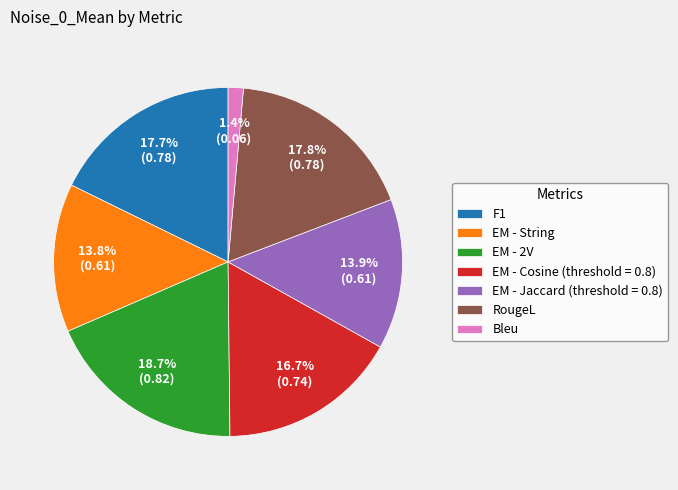

What percentage is the EM - Jaccard (threshold = 0.8) slice, to the nearest percent?

14%